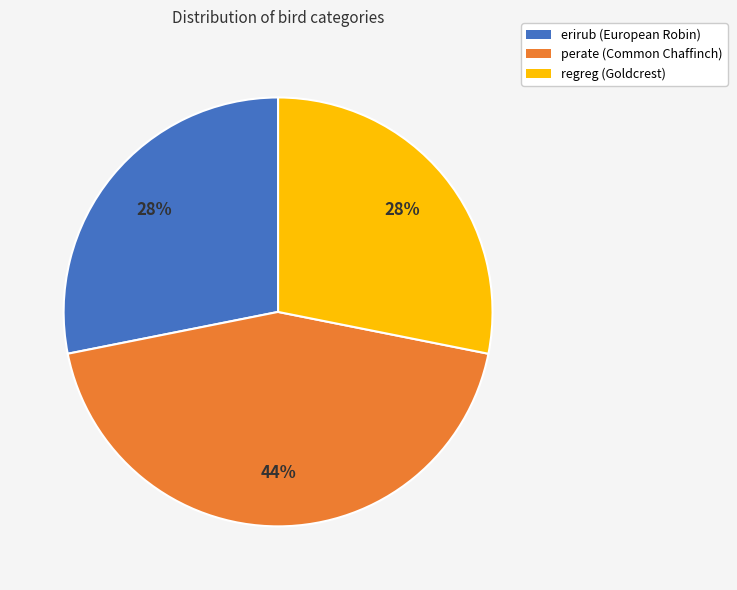

Does regreg represent more than half of the total?

No